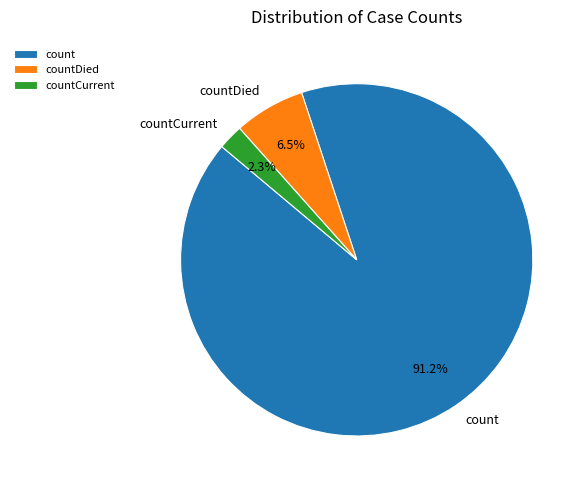

Is it true that countCurrent is 2% of the pie?

True